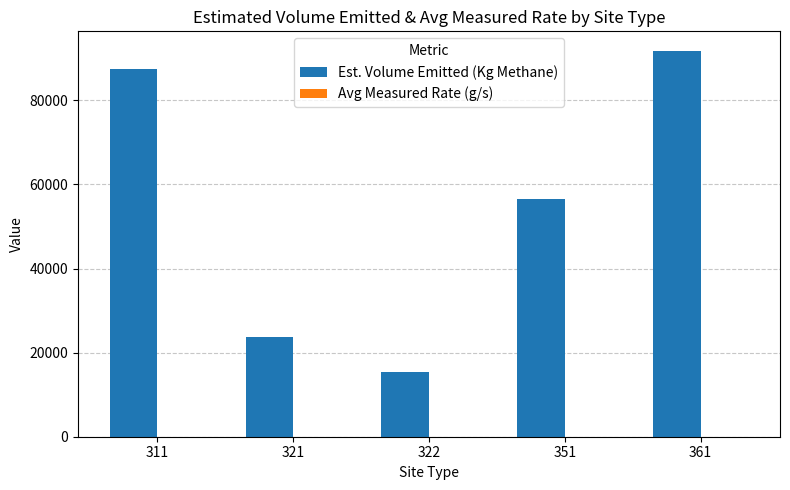

How many data points does each series have?

5